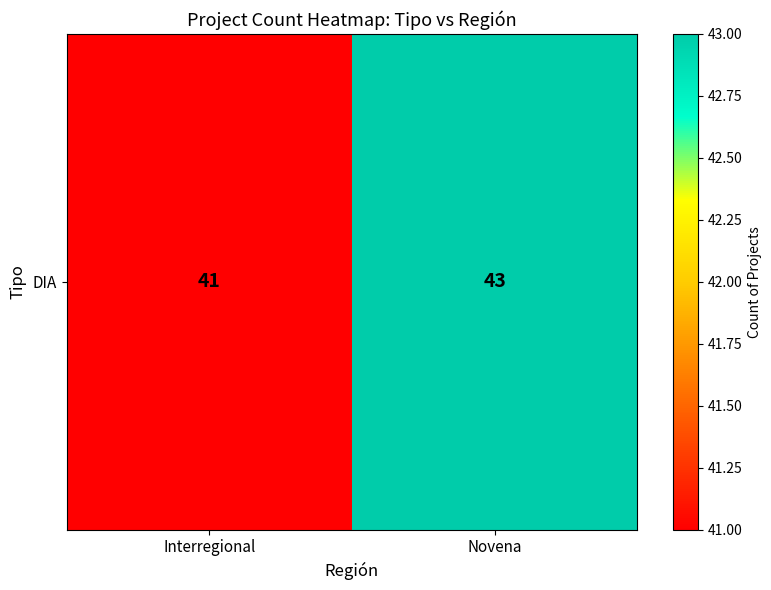

At which category does the chart reach its minimum across all series?

Interregional